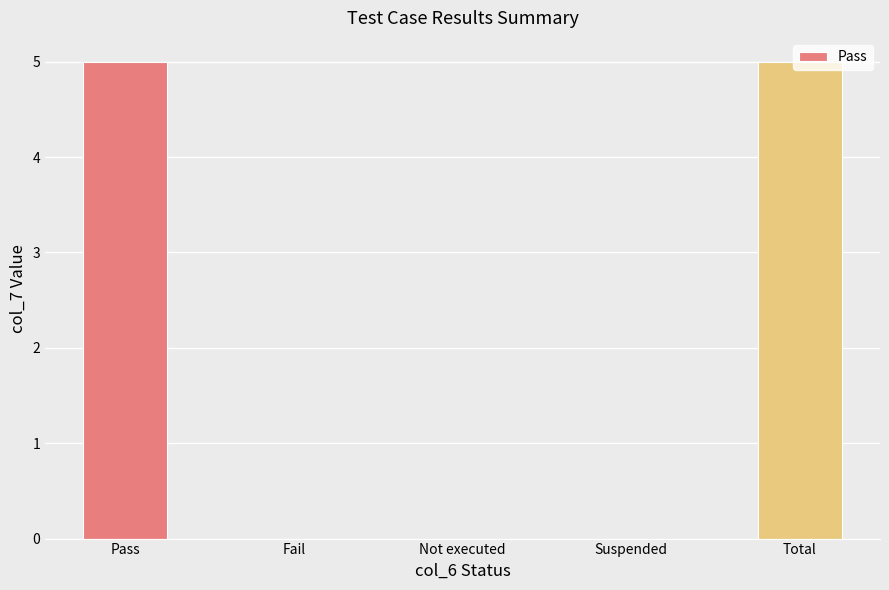

Count the number of categories in the chart.

5